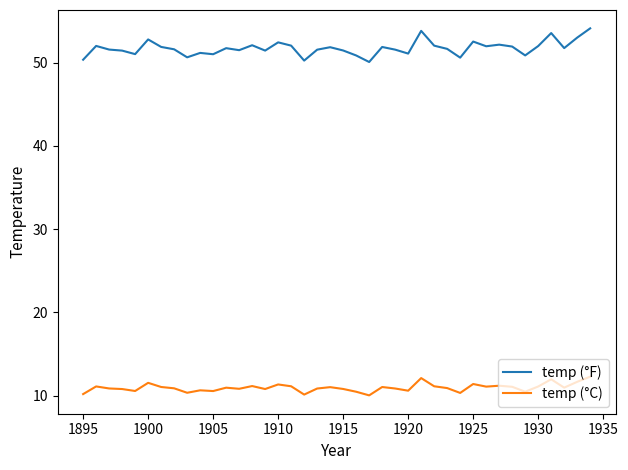

What is the lowest value of the temp (°F) series?

50.1